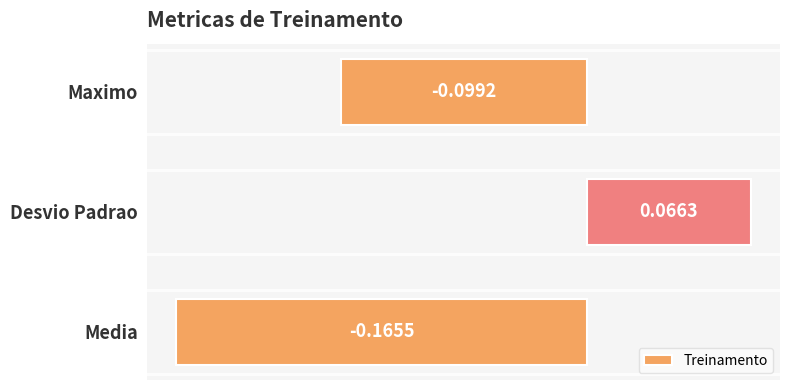

Which label corresponds to the largest value in the chart?

Desvio Padrao